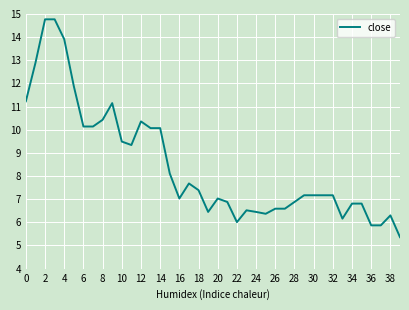

What is the minimum value shown in the chart?

5.4